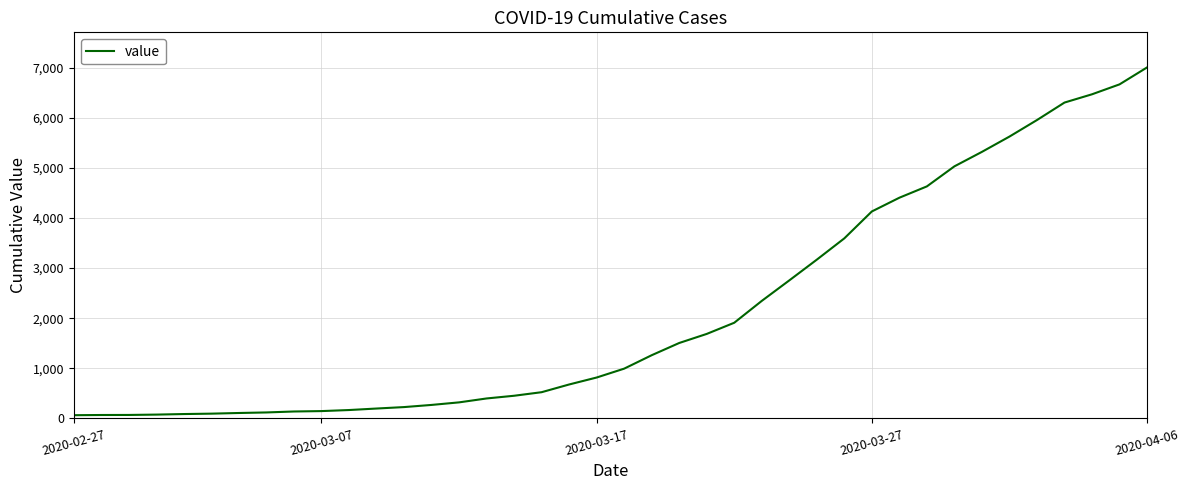

What is the difference between the maximum and minimum values?

6940